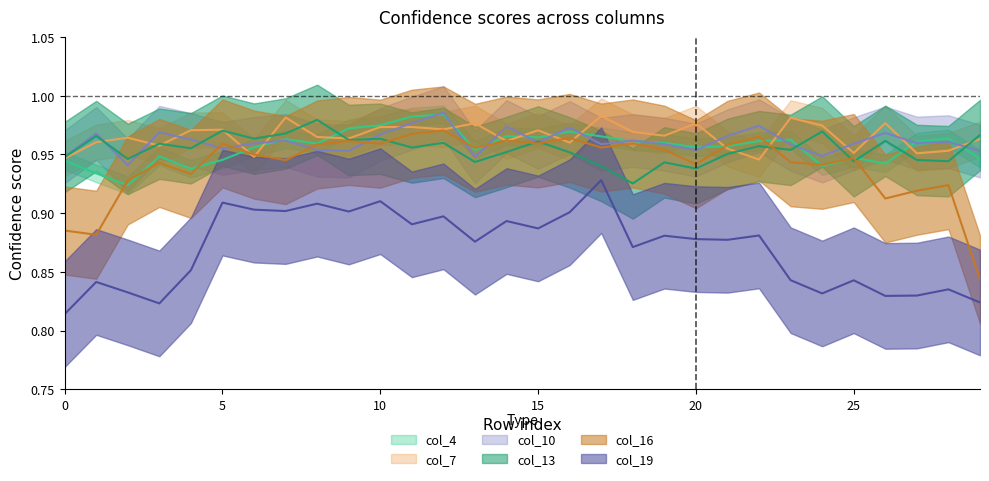

Where do col_16 and col_4 first cross each other?

1 and 2